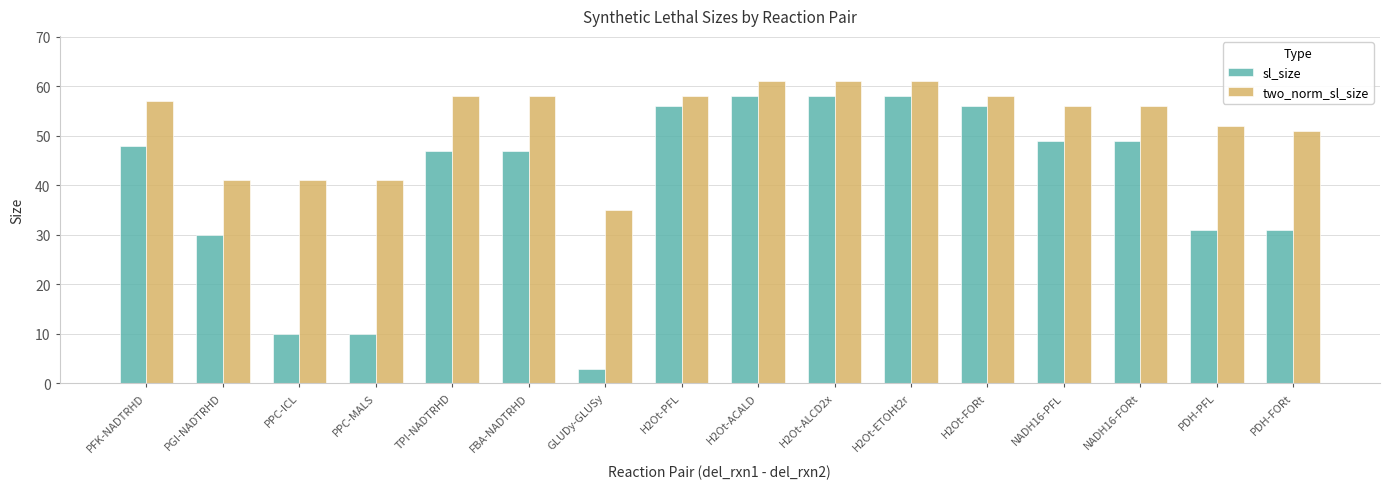

What is the difference between the maximum and minimum values in the two_norm_sl_size series?

26